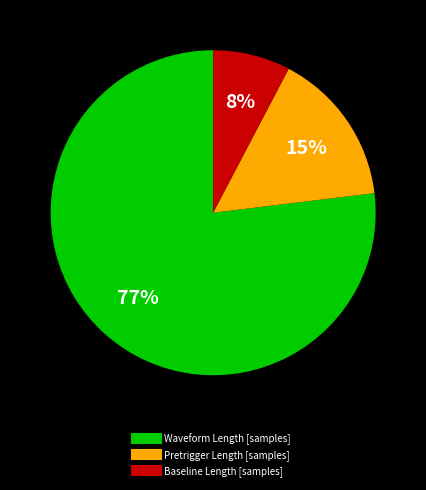

Count the number of slices in the pie.

3